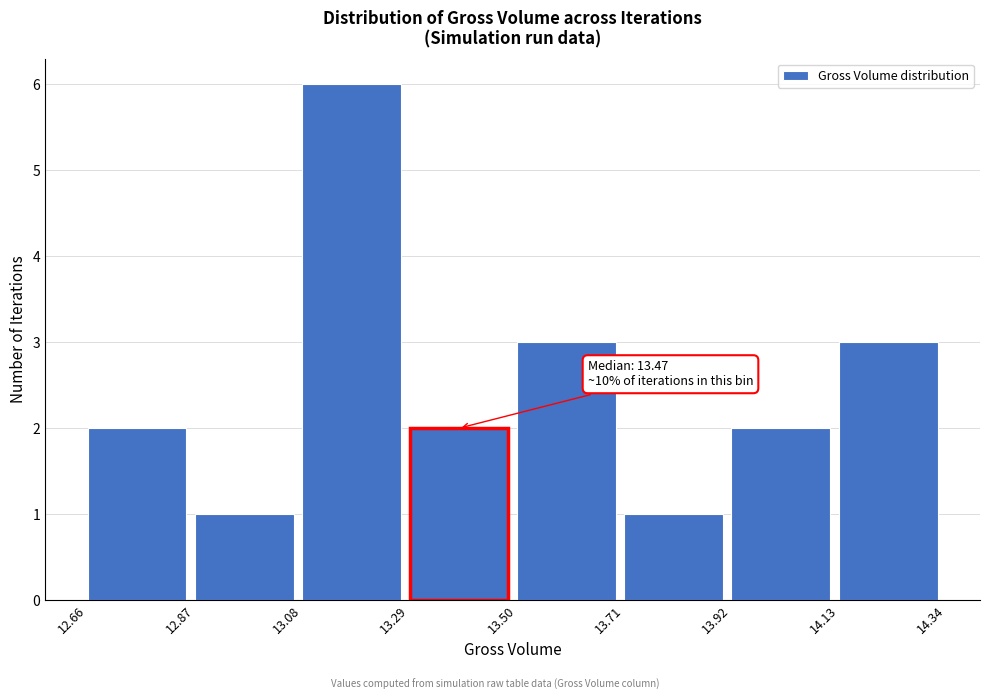

Over which range of the x-axis is the bar tallest?

13.08 to 13.29